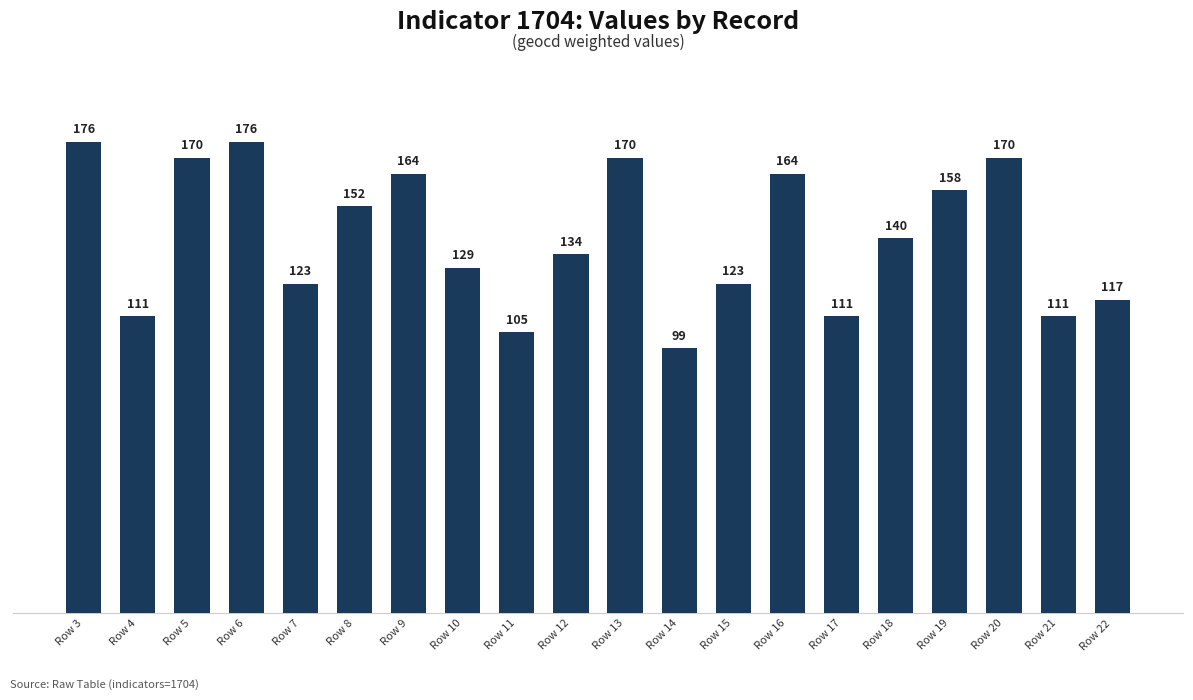

What is the approximate value at Row 19, to the nearest 5?

160